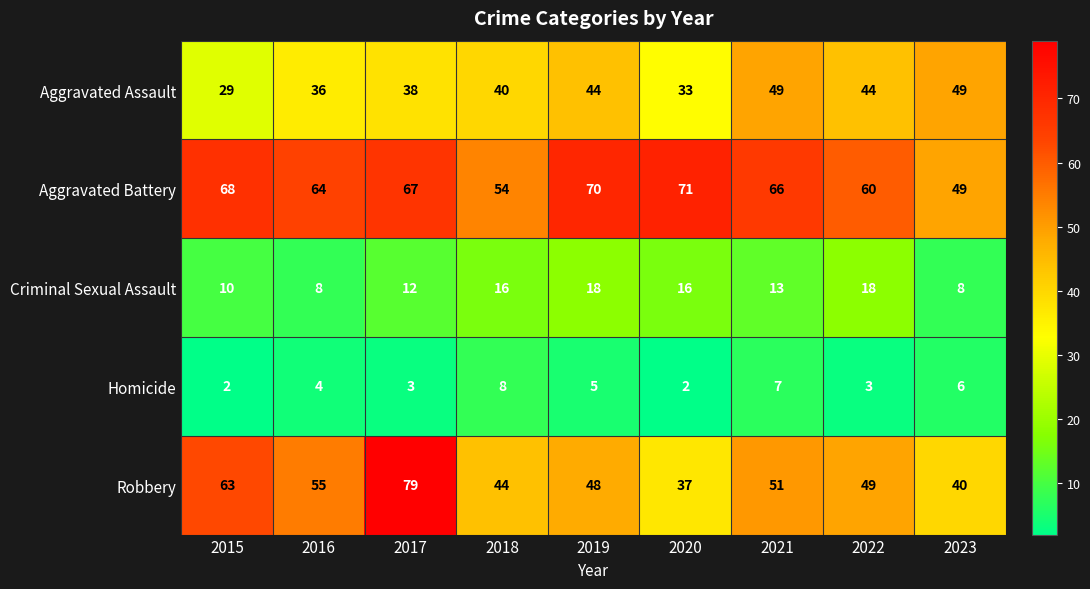

What is the minimum value for Robbery?

37